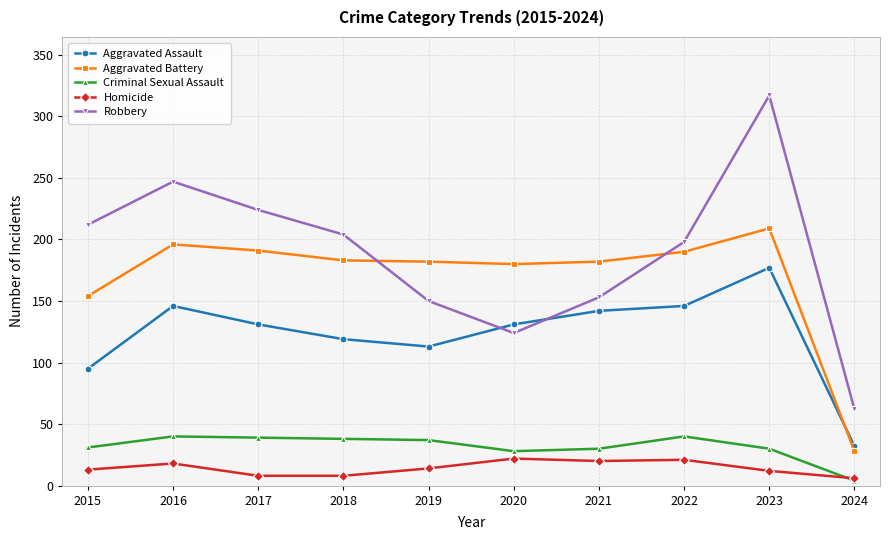

True or false: Criminal Sexual Assault and Aggravated Assault intersect in this chart.

False